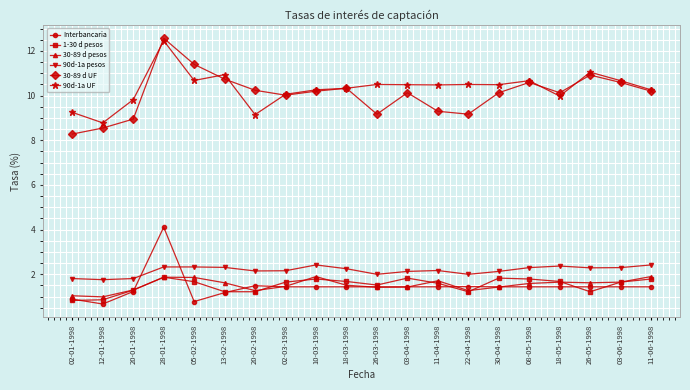

True or false: 30-89 d pesos and 90d-1a UF intersect in this chart.

False